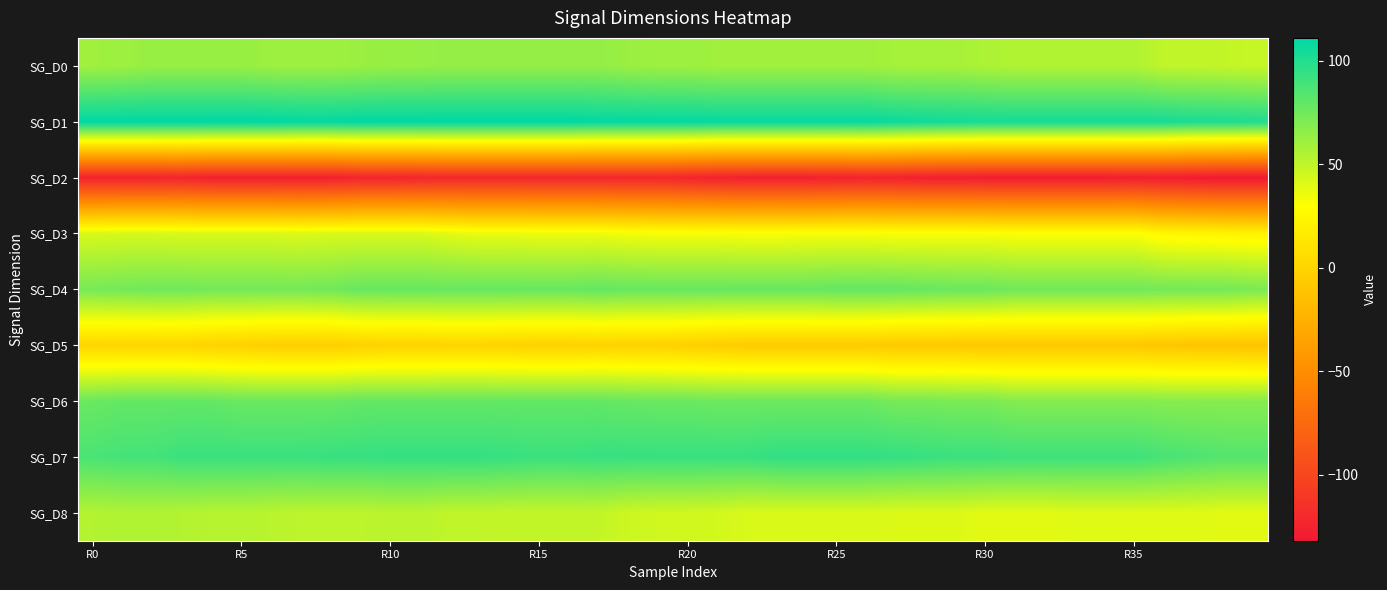

Which series has the largest total across all categories?

SG_D1